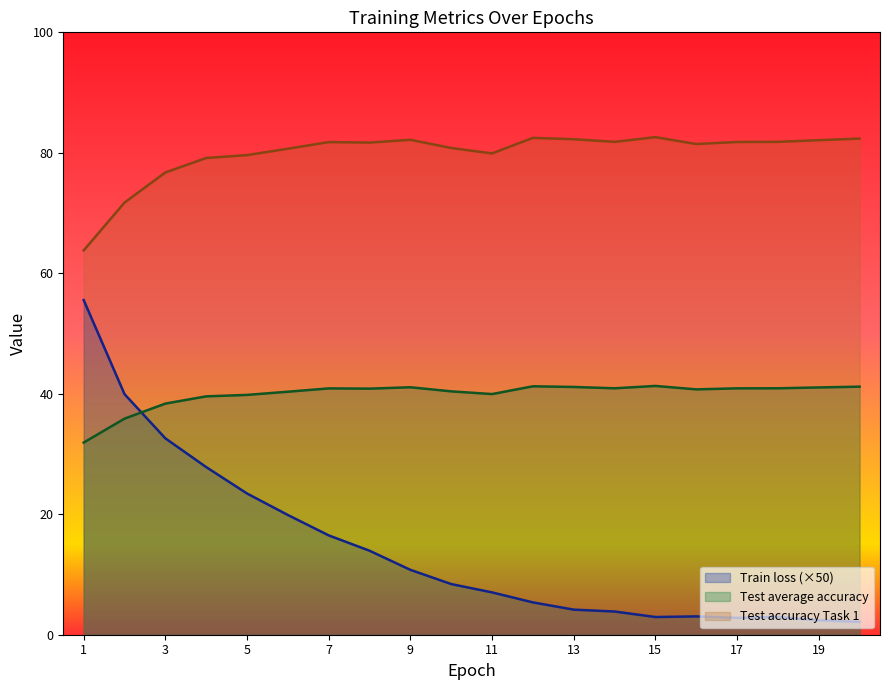

The Test average accuracy series shows 81.8 at 18. True or false?

True